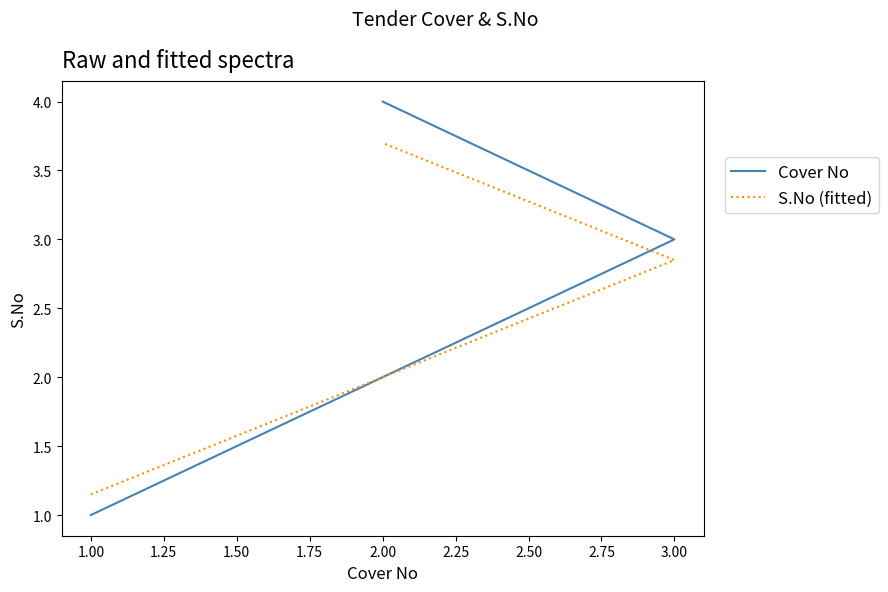

What is the maximum value for S.No (fitted)?

3.7